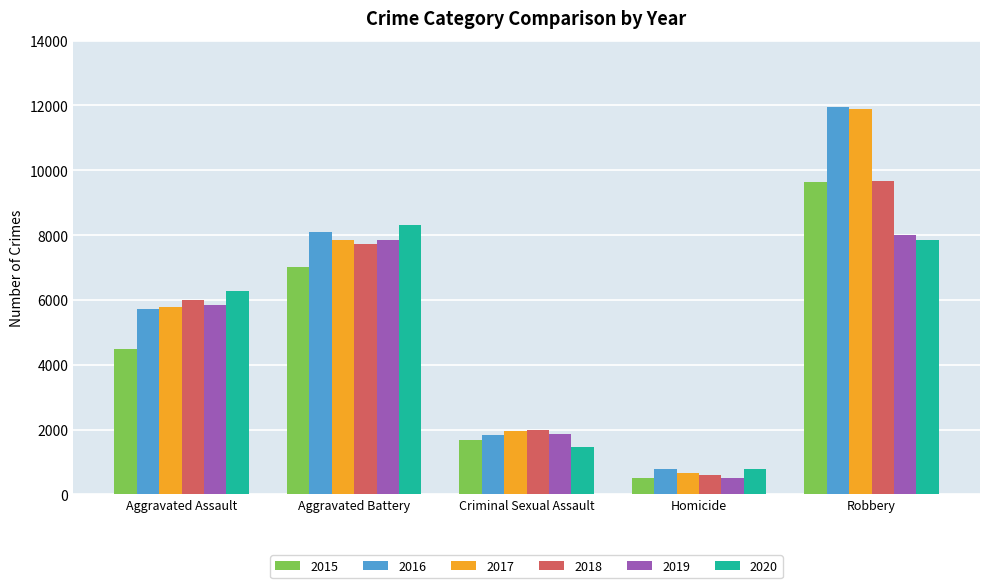

What position from the right is Aggravated Battery?

4